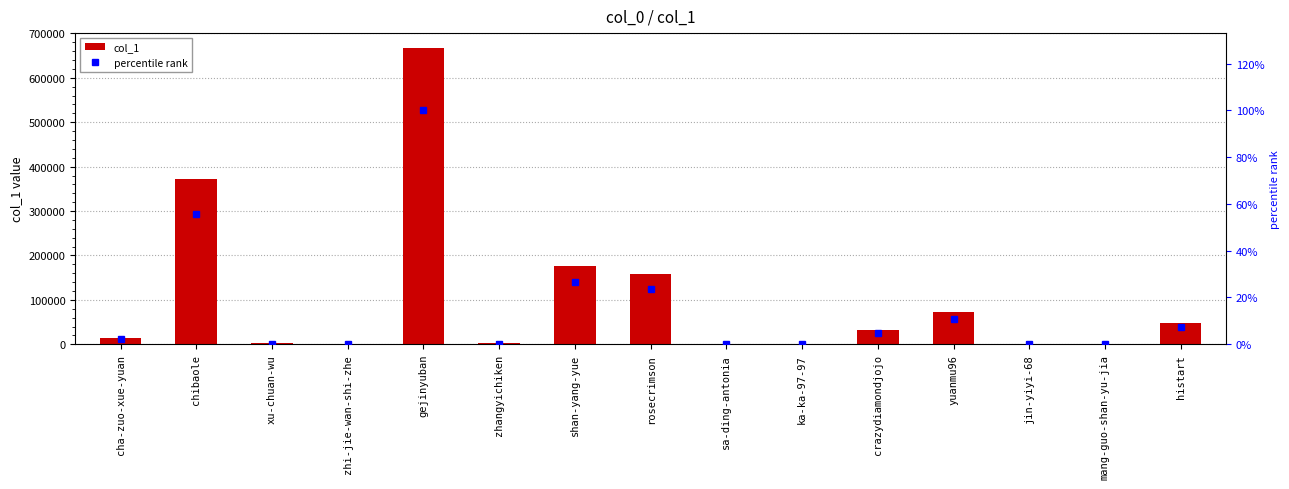

The percentile rank series shows 2.1 at cha-zuo-xue-yuan. True or false?

True